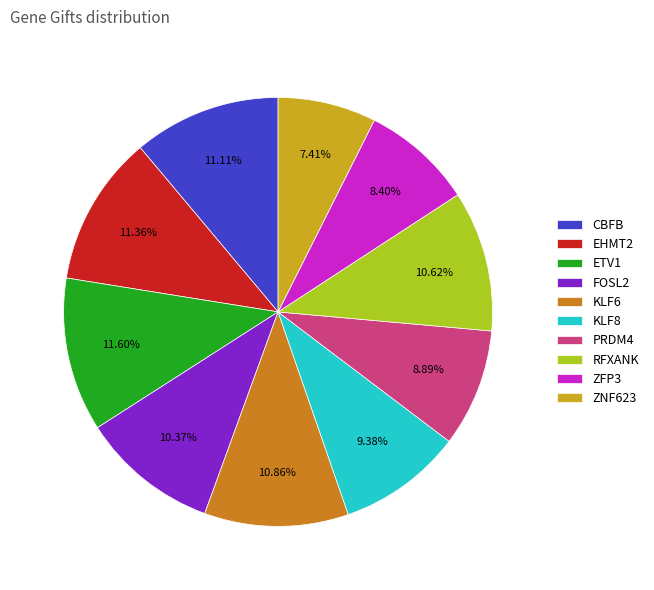

Count the number of slices in the pie.

10